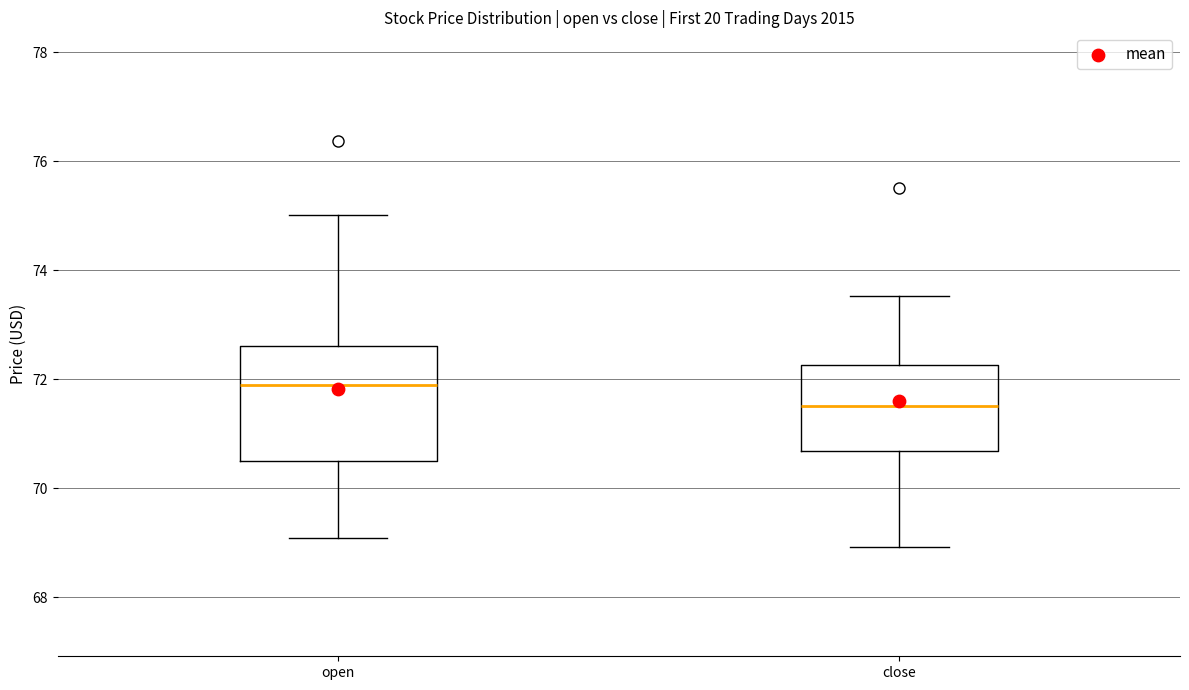

Where does the median line of the box for open sit on the y-axis? The values are not printed on the chart, so give them approximately, as read against the axis.

71.8